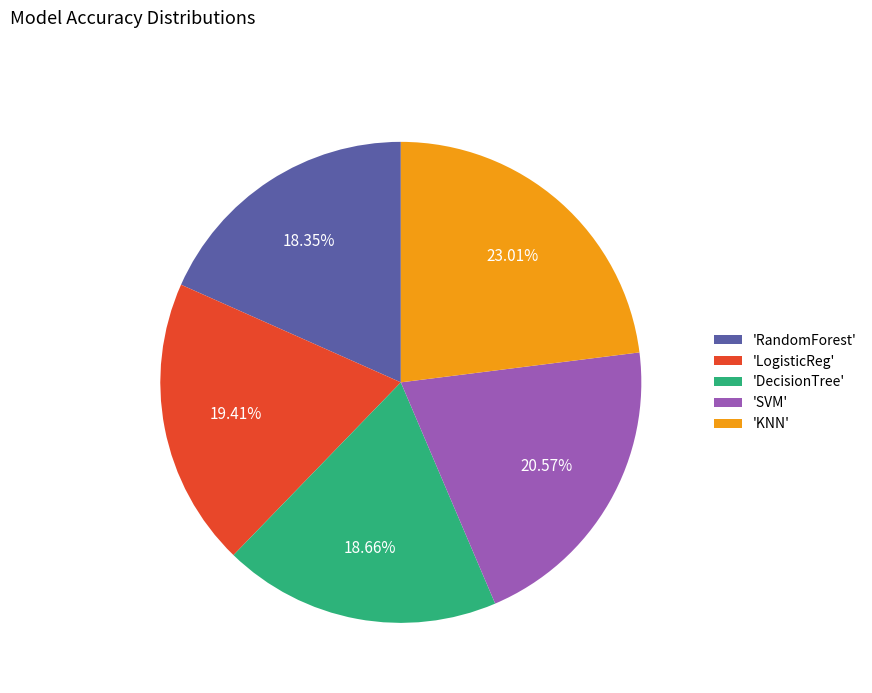

Which slice is the largest?

'KNN'